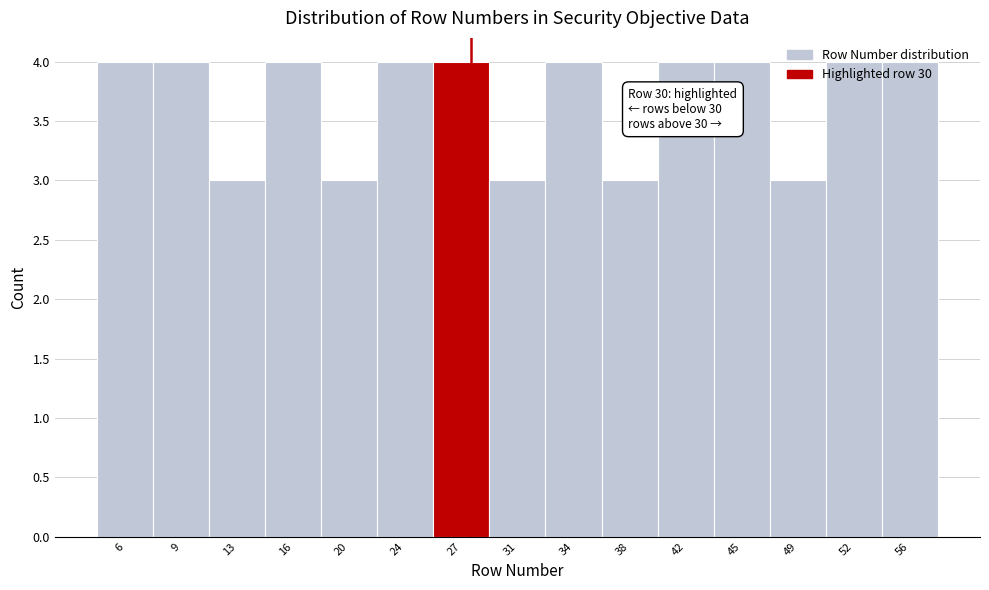

Is it true that the value at 9 is 2?

False